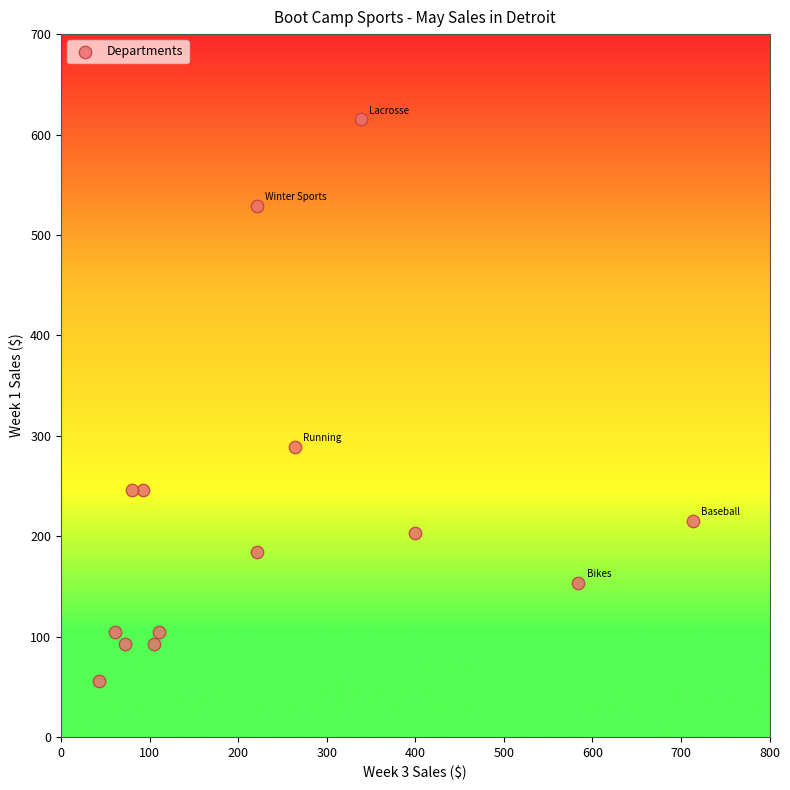

What is the range of X values (max minus min)?

670.4